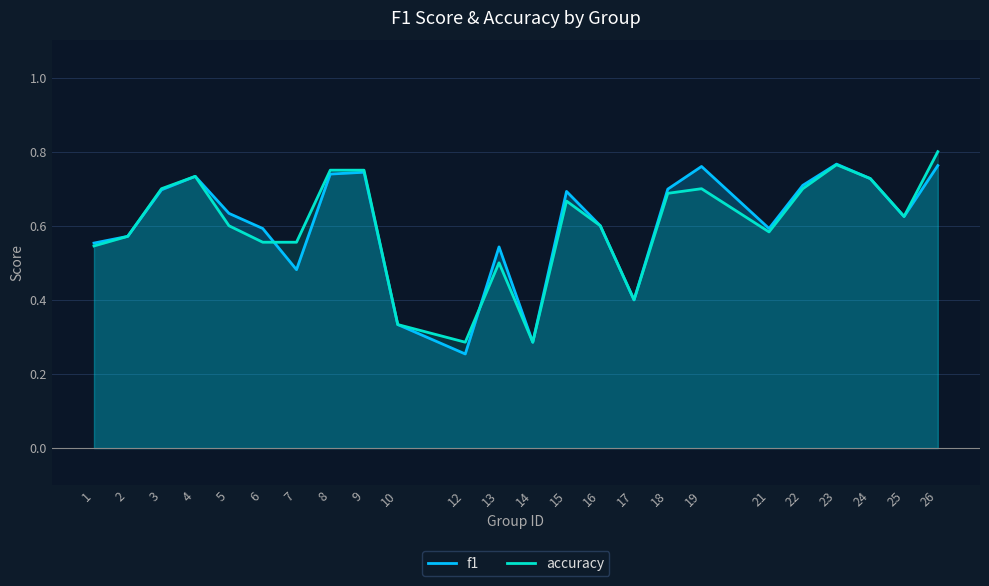

Where is accuracy nearest to the value 0?

12